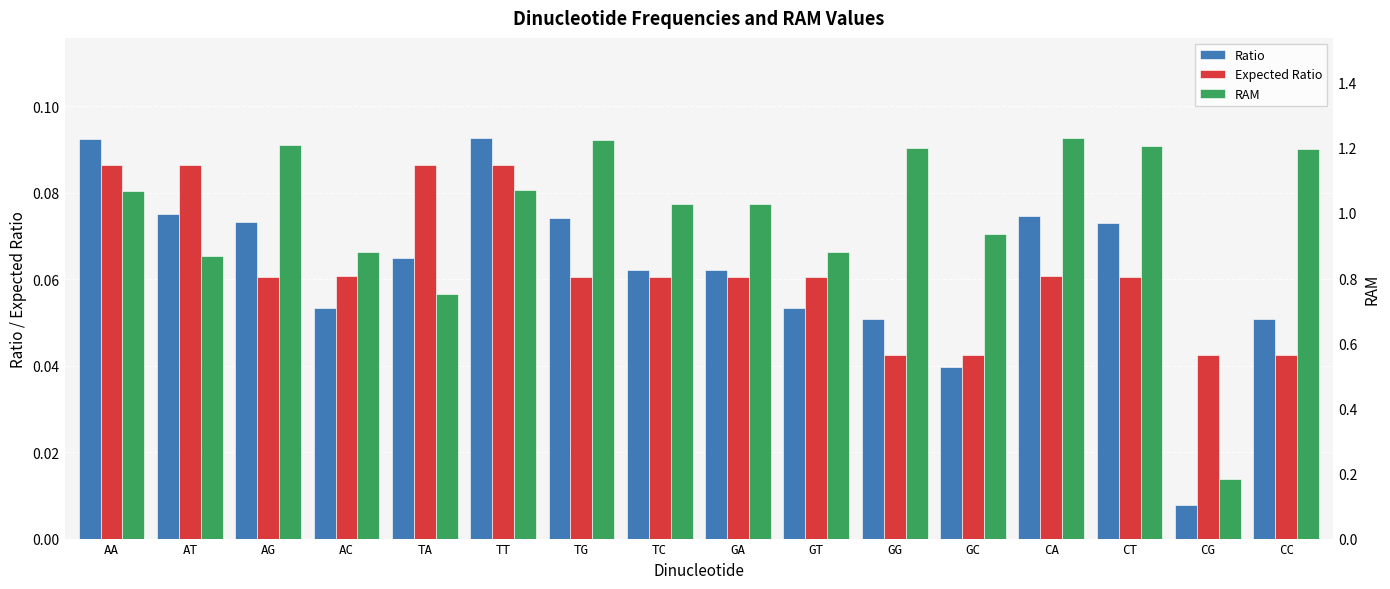

What is the label of the 5th bar from the right?

GC